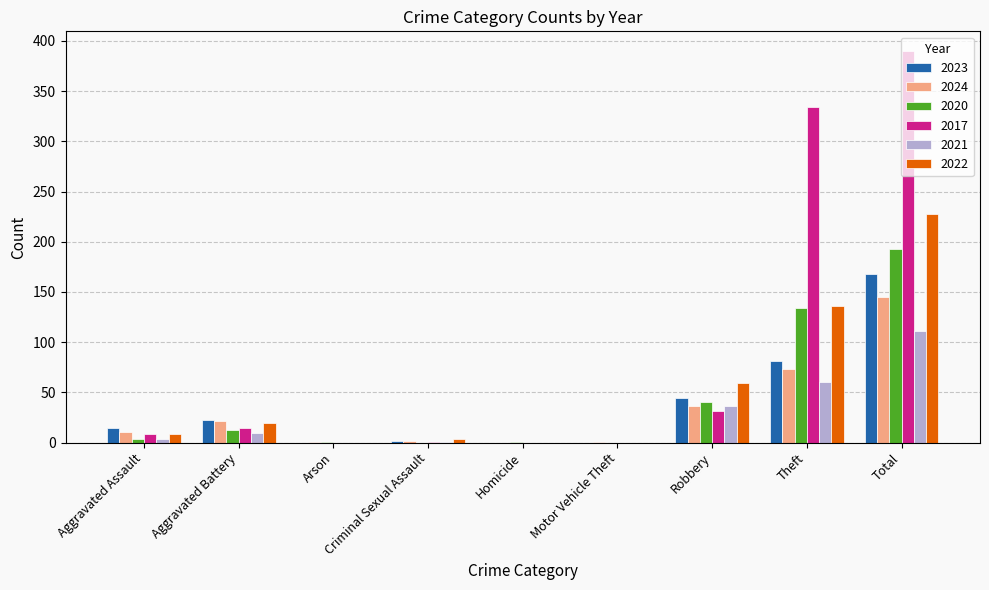

Is the value of 2020 at Aggravated Assault greater than the value of 2023 at Arson?

Yes